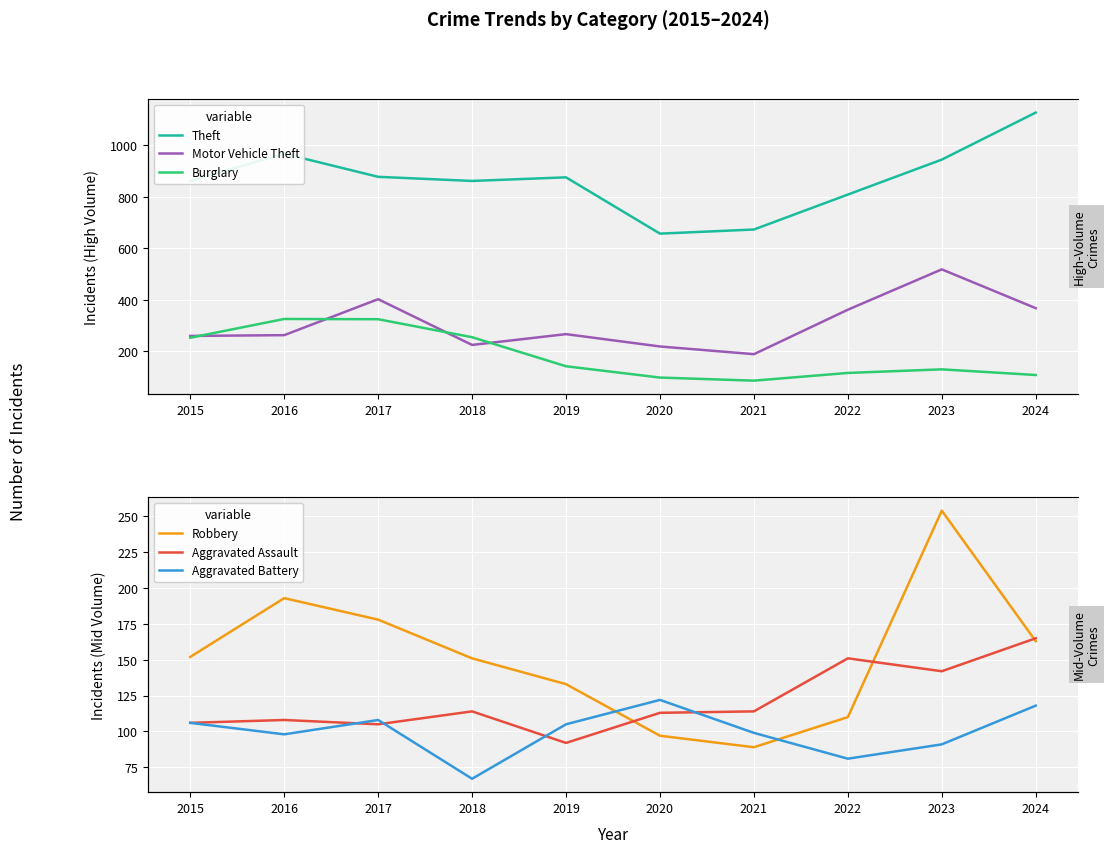

The value of Robbery at 2022 is 173. True or false?

False